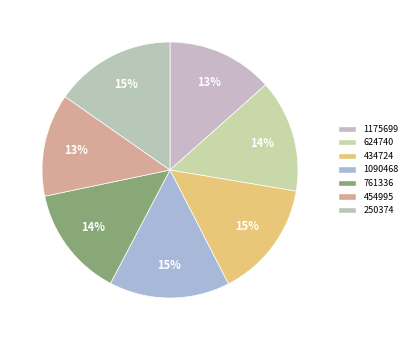

Does 1175699 account for over 50% of the chart?

No